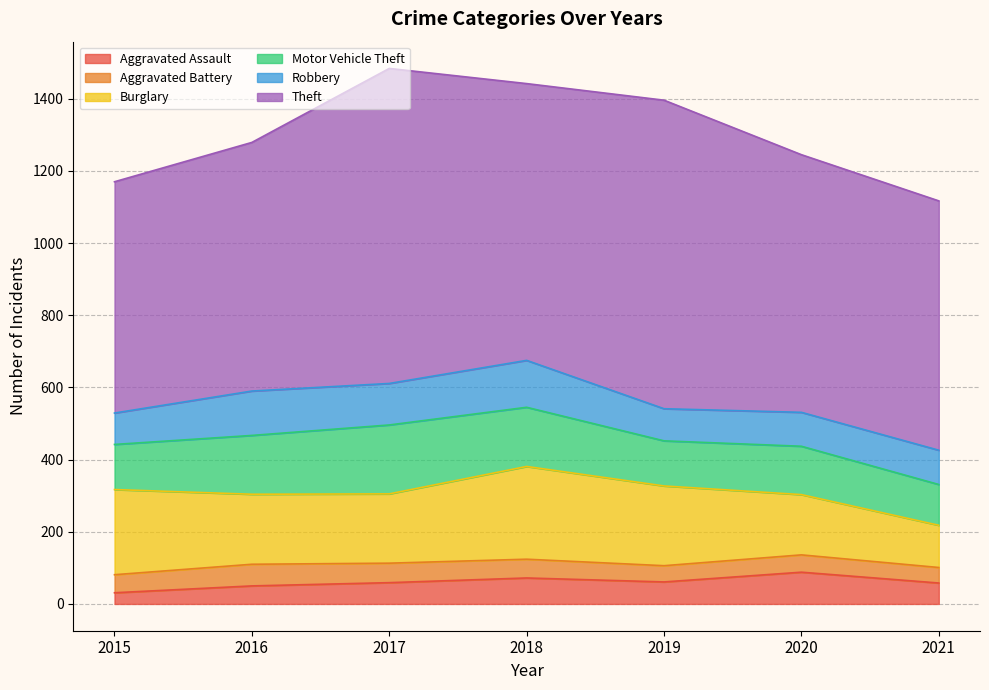

What is the difference between the second highest and minimum values in the Robbery series?

36